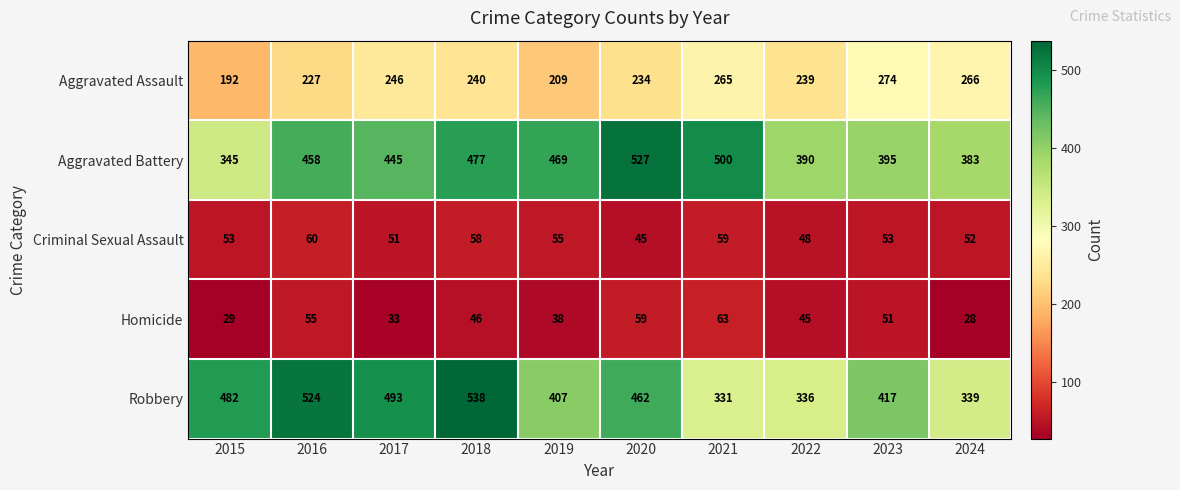

What value does the Aggravated Battery series have at 2023, to the nearest 5?

395